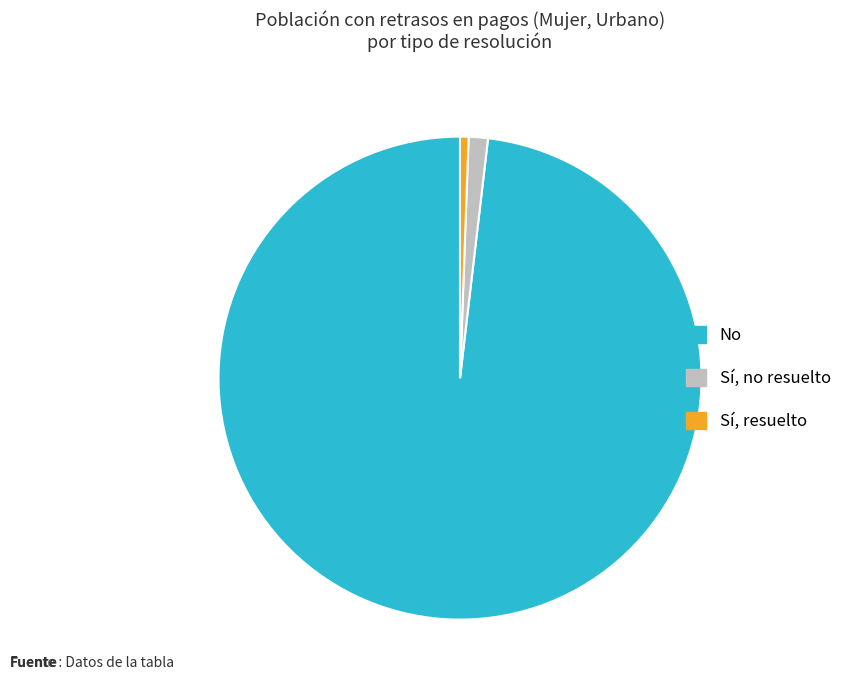

Rank the categories by value from highest to lowest.

No, Sí, no resuelto, Sí, resuelto